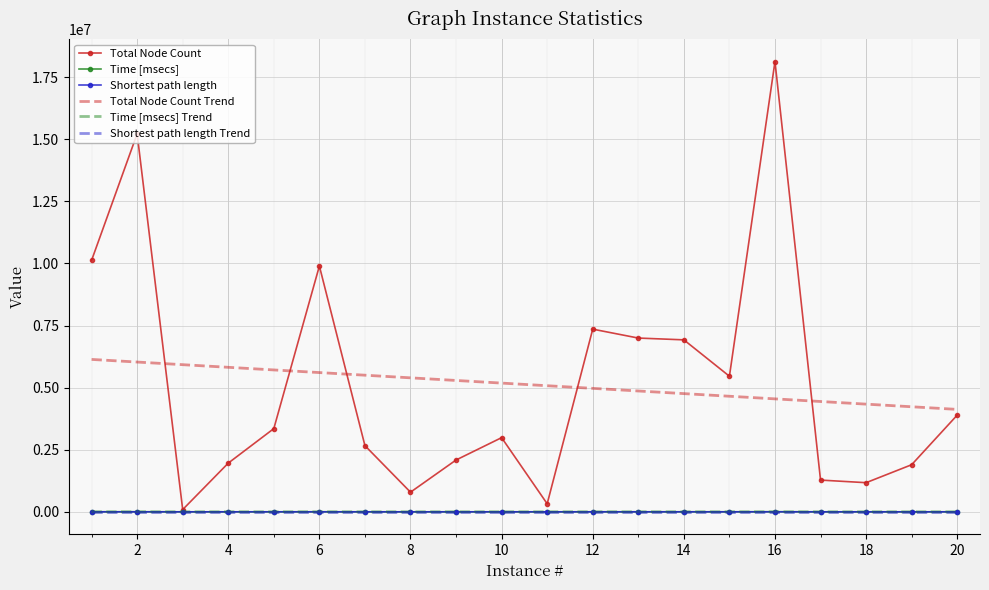

At how many categories does at least one series exceed 15553481?

1